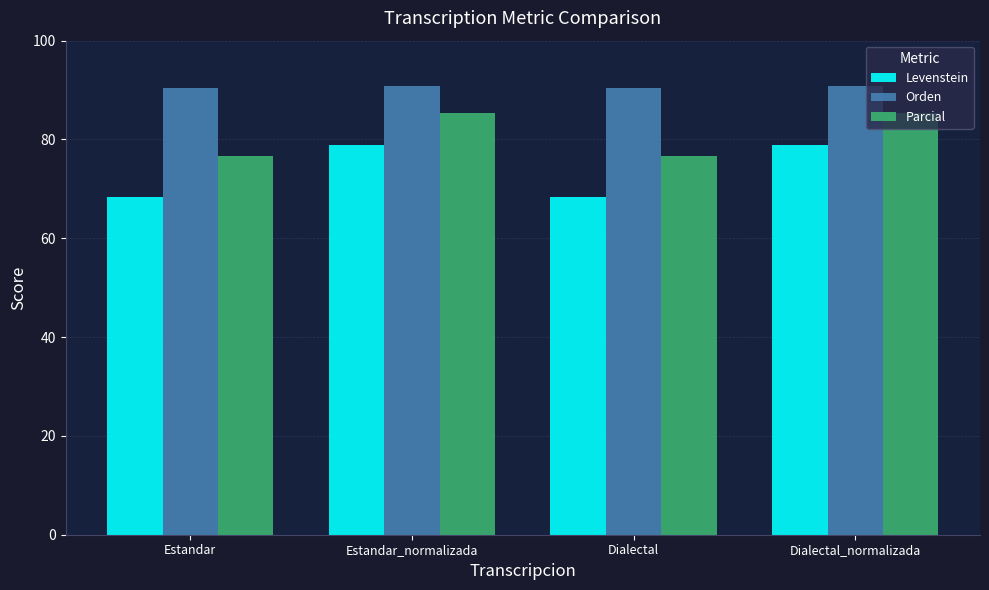

What is the total value across all series at Estandar?

235.3